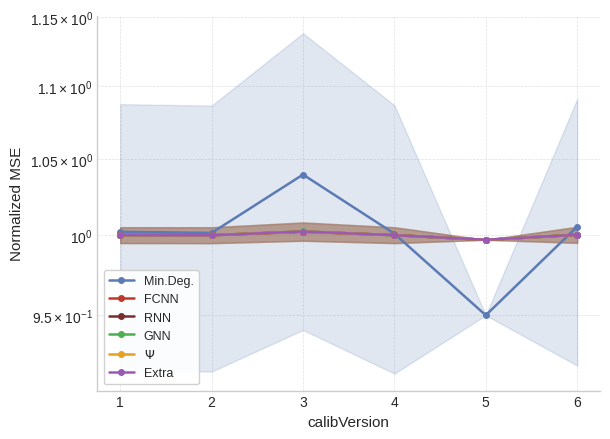

Where does the $\Psi$ series first go above 1?

1